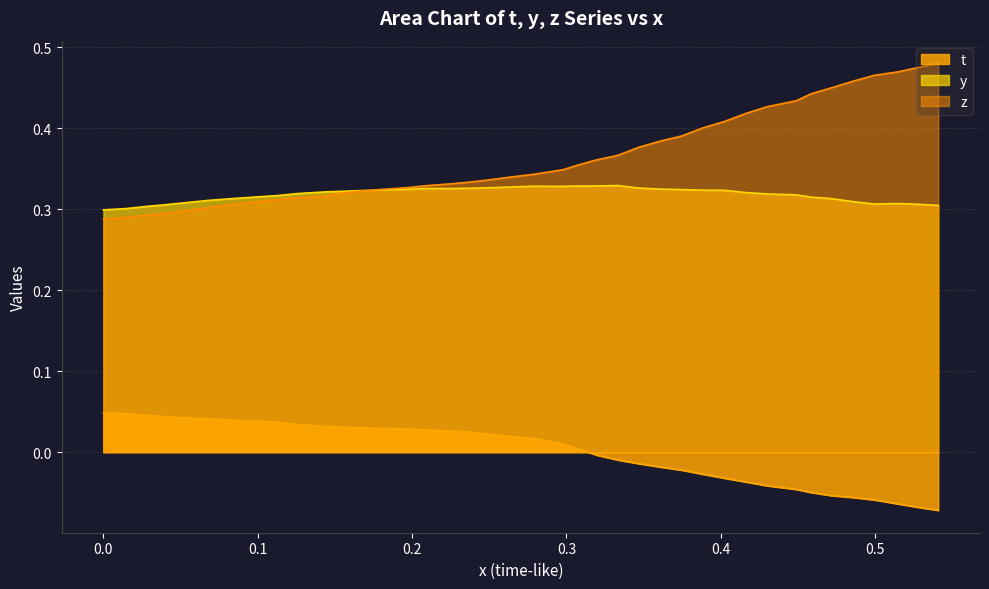

How many distinct data groups are displayed?

3